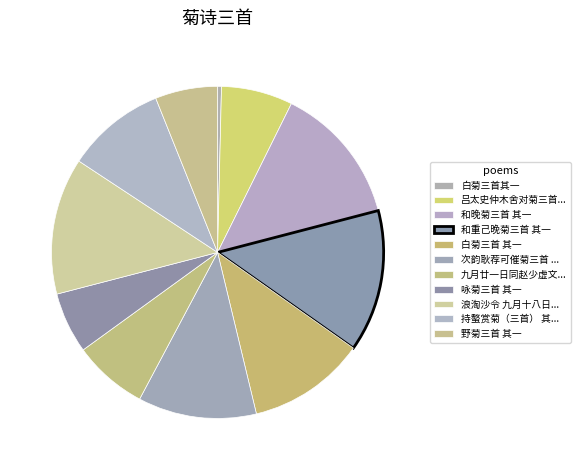

How much of the chart is everything except 咏菊三首 其一?

94.1%